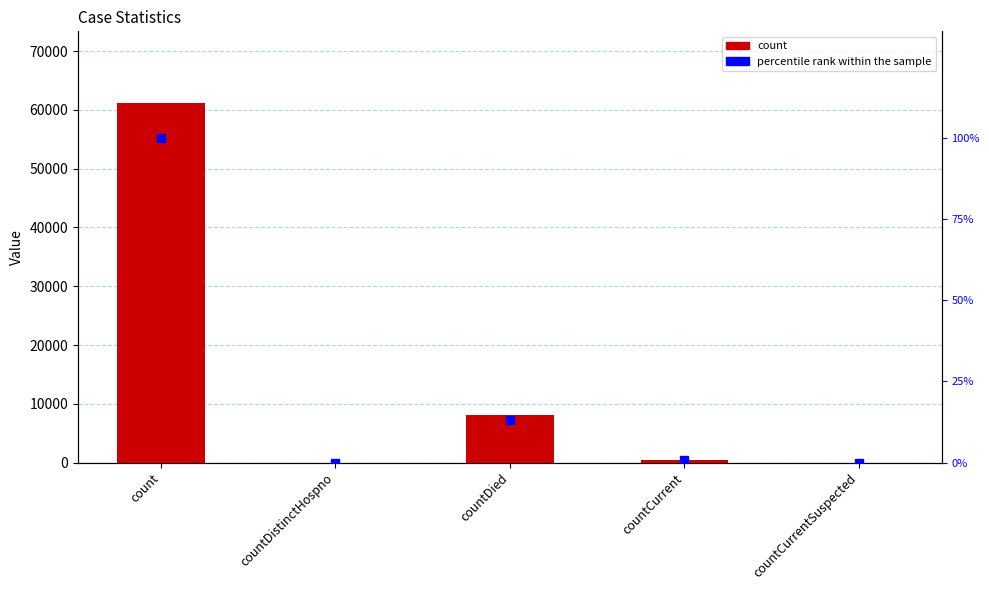

Which label corresponds to the smallest value in the chart?

countDistinctHospno